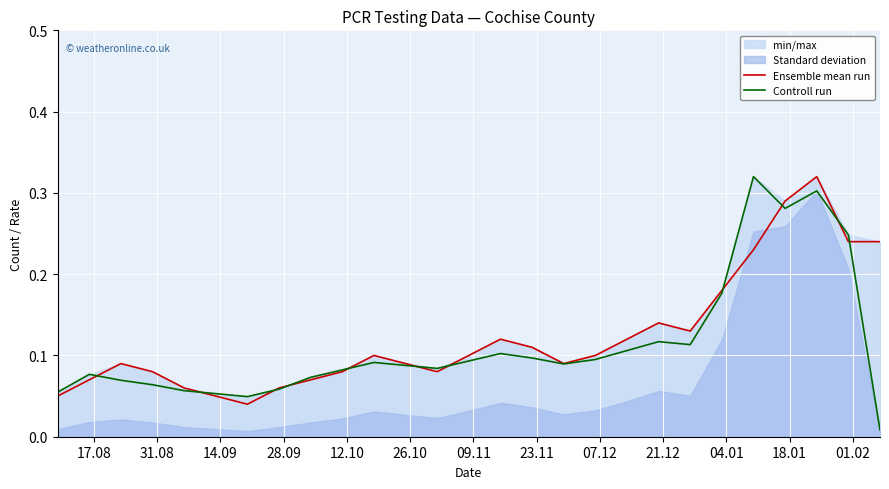

What is the average value of the Ensemble mean run series?

0.1